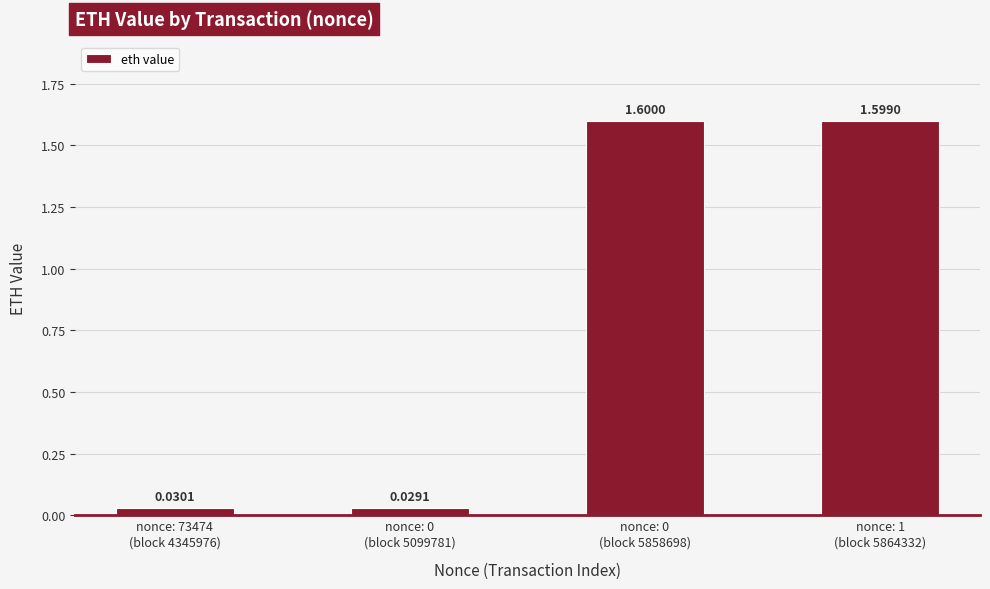

What is the sum of all values?

3.3